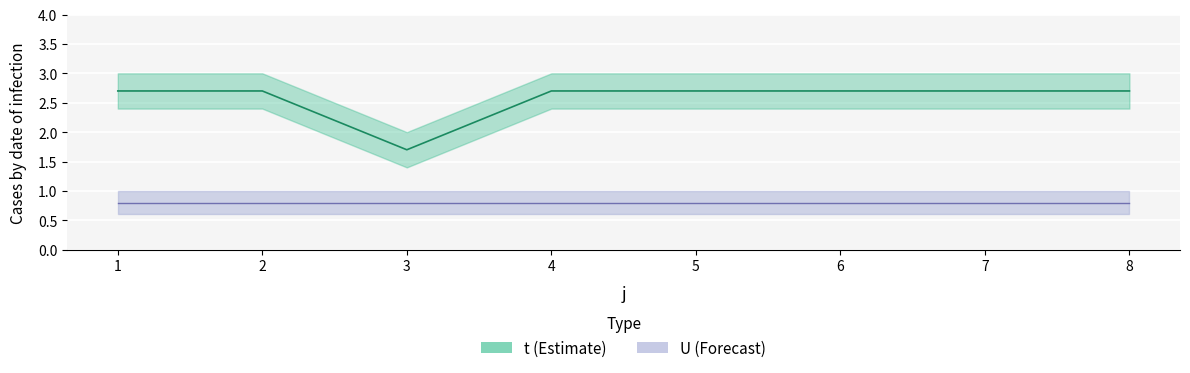

Where does the data first go above 2?

1